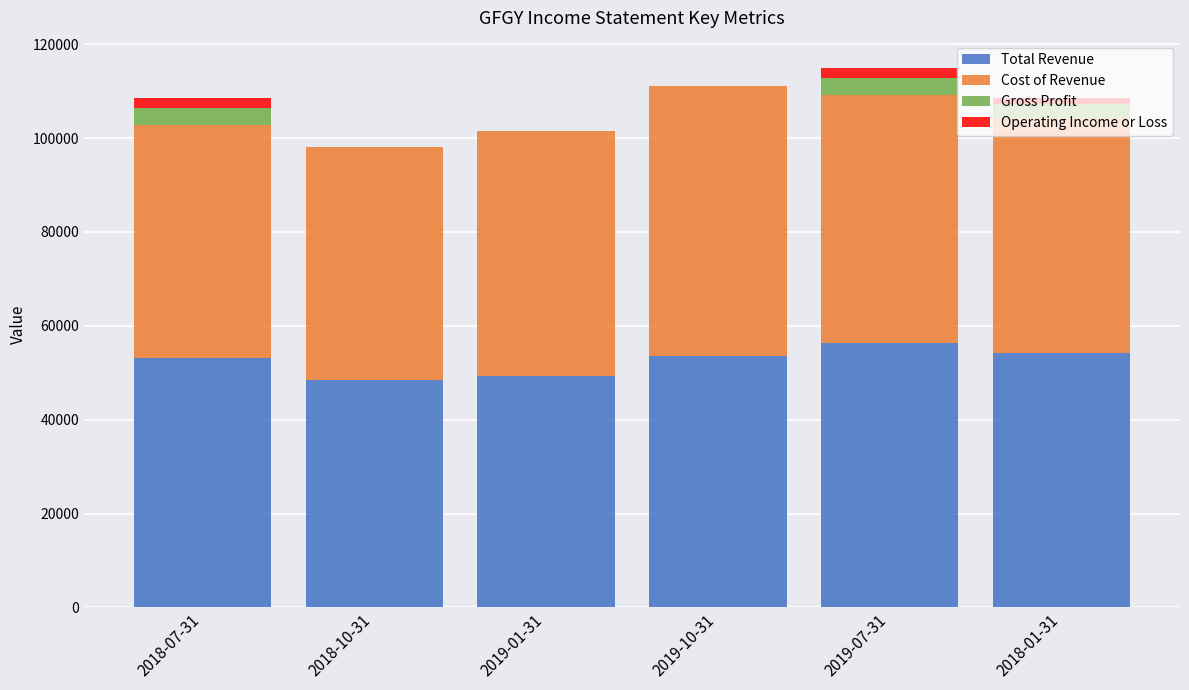

True or false: Gross Profit has a value of 0 at 2019-01-31.

True